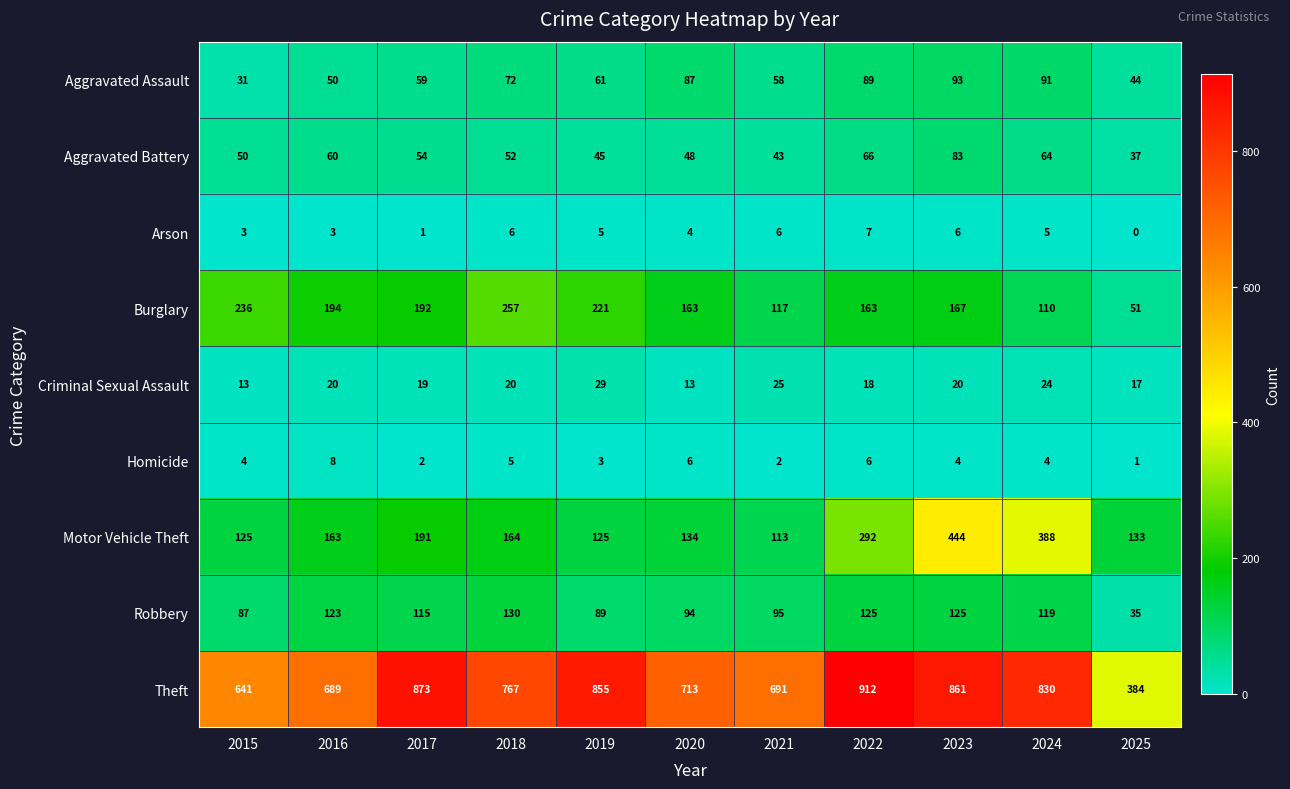

What is the difference between the maximum and minimum values in the Aggravated Assault series?

62